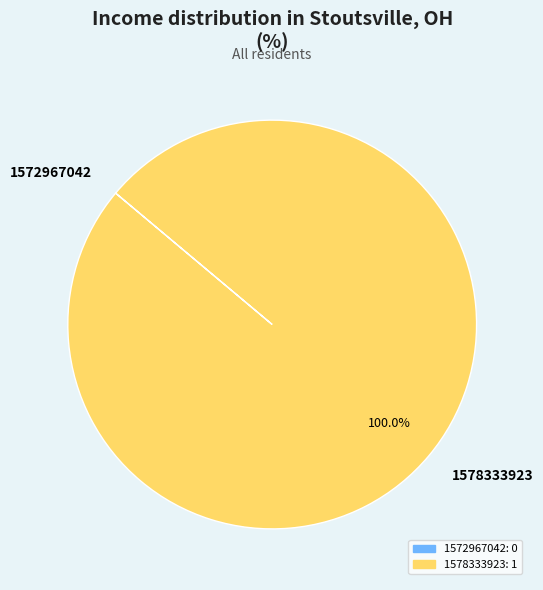

What is the majority slice?

1578333923